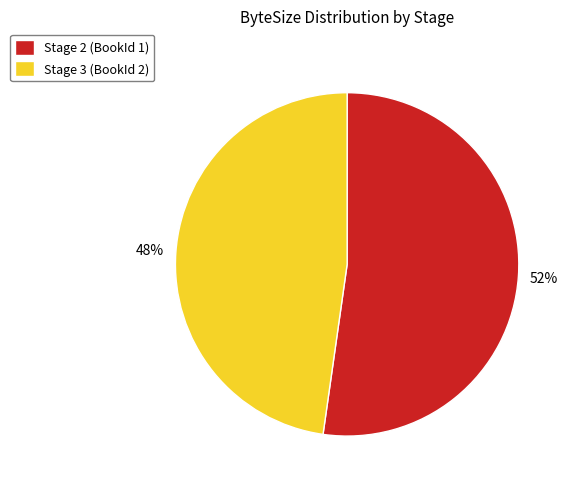

True or false: Stage 3 (BookId 2) accounts for 56% of the total.

False